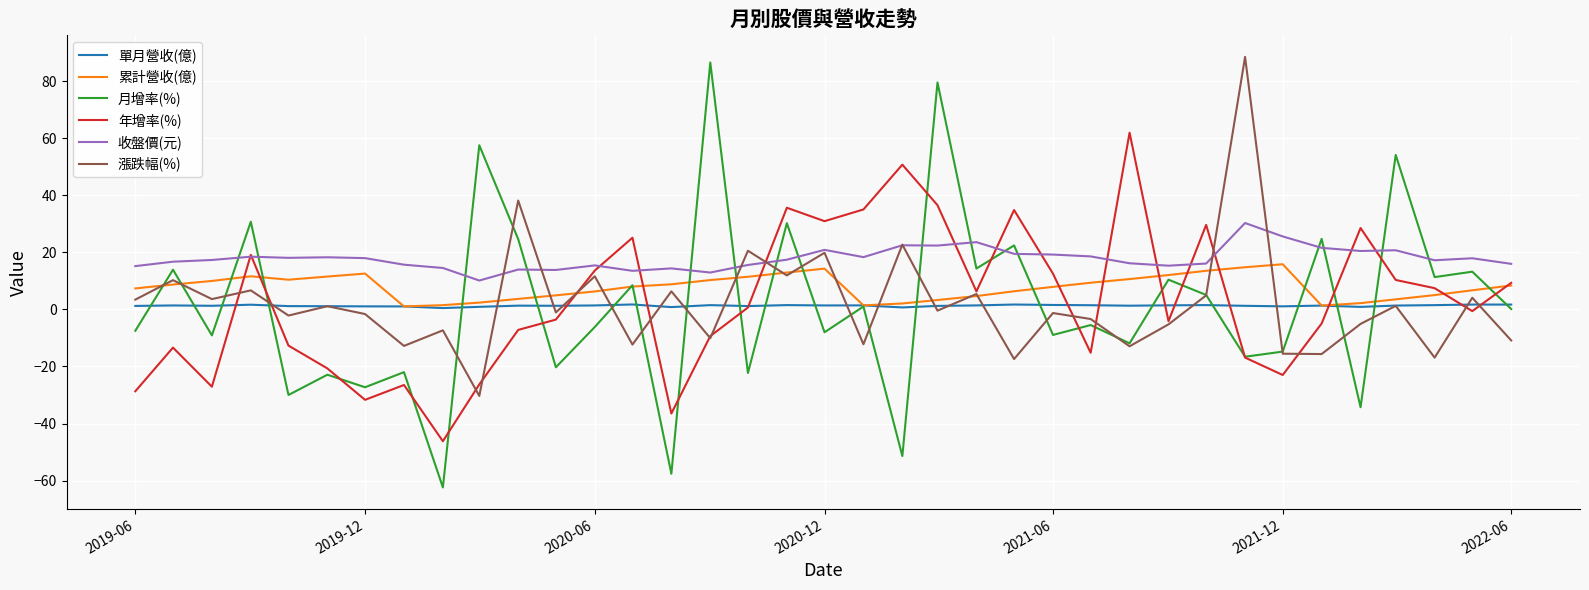

What are all the series names shown in the legend?

單月營收(億), 累計營收(億), 月增率(%), 年增率(%), 收盤價(元), 漲跌幅(%)